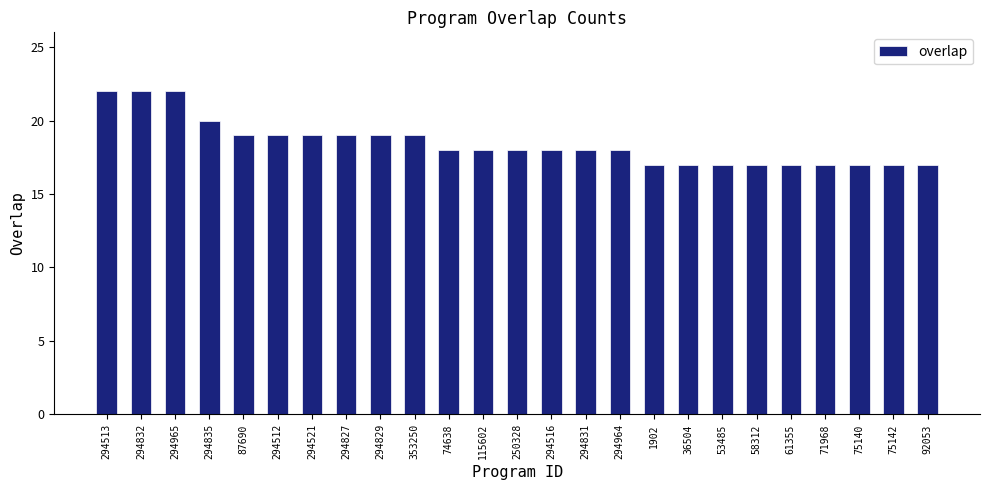

Reading right to left, list all the values displayed in this chart.

92053=17	75142=17	75140=17	71968=17	61355=17	58312=17	53485=17	36504=17	1902=17	294964=18	294831=18	294516=18	250328=18	115602=18	74638=18	353250=19	294829=19	294827=19	294521=19	294512=19	87690=19	294835=20	294965=22	294832=22	294513=22